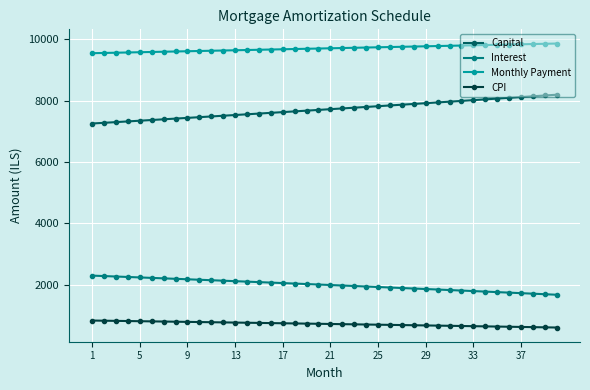

What is the lowest value of the CPI series?

600.2